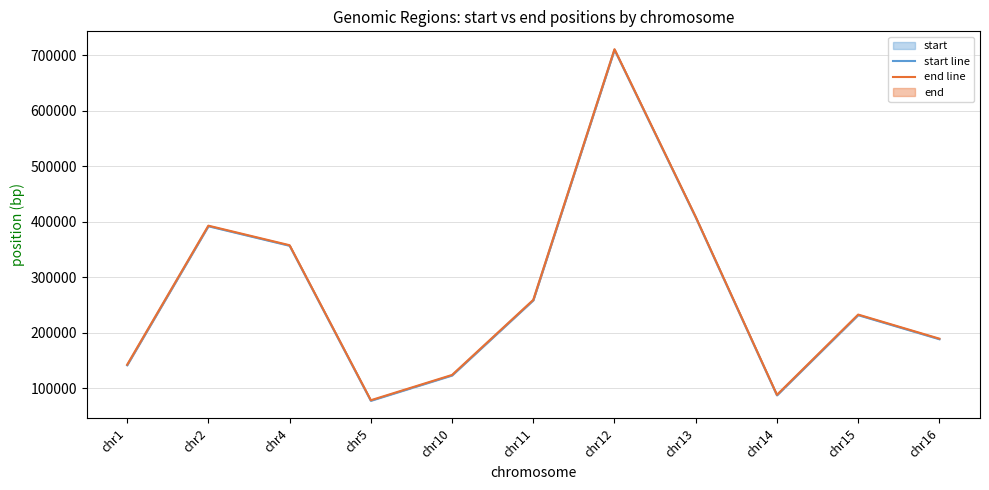

Between chr5 and chr1, which is larger?

chr1